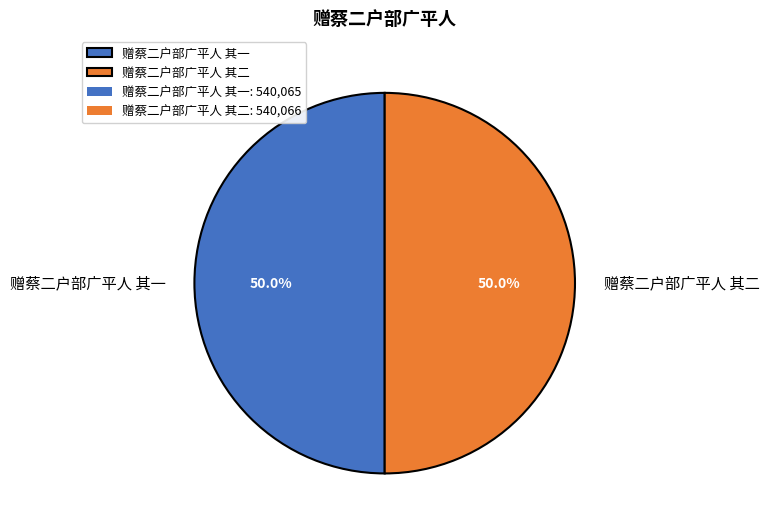

How many segments does this pie chart have?

2